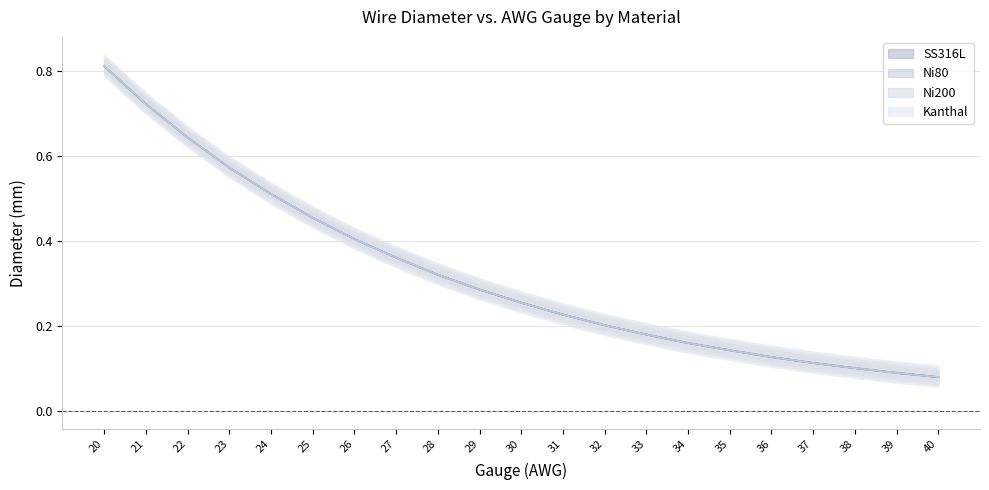

Where is Ni200 nearest to the value 0?

40